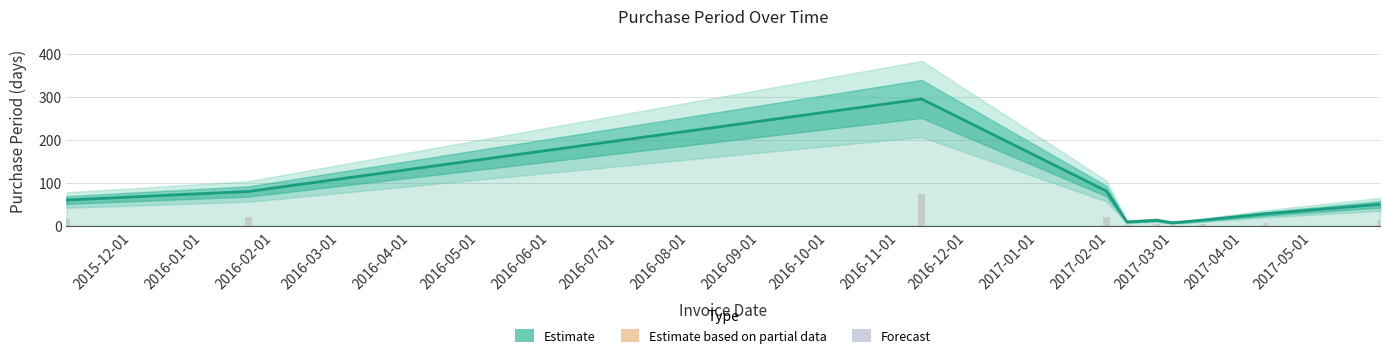

What is the maximum value shown in the chart?

295